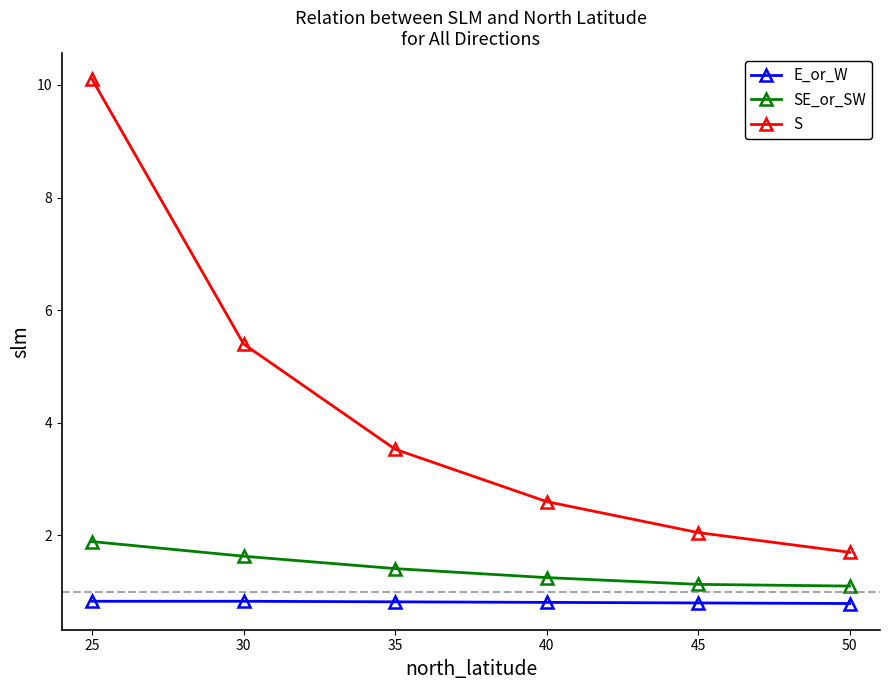

Is this an area chart (filled region under the line)?

No